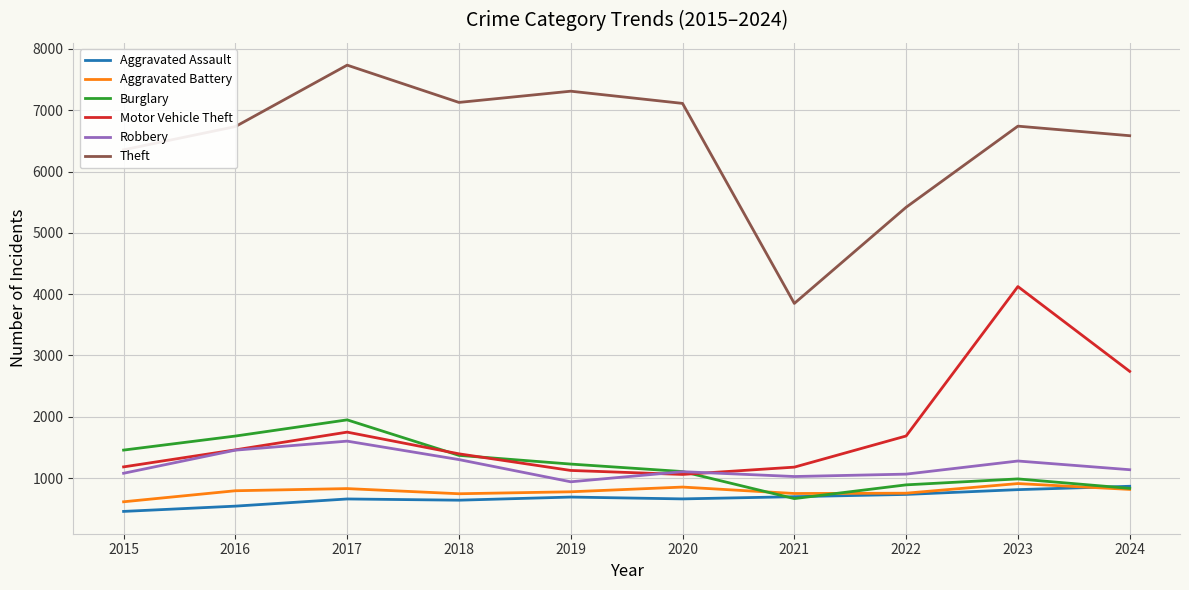

Which category has the lowest value across all series?

2015